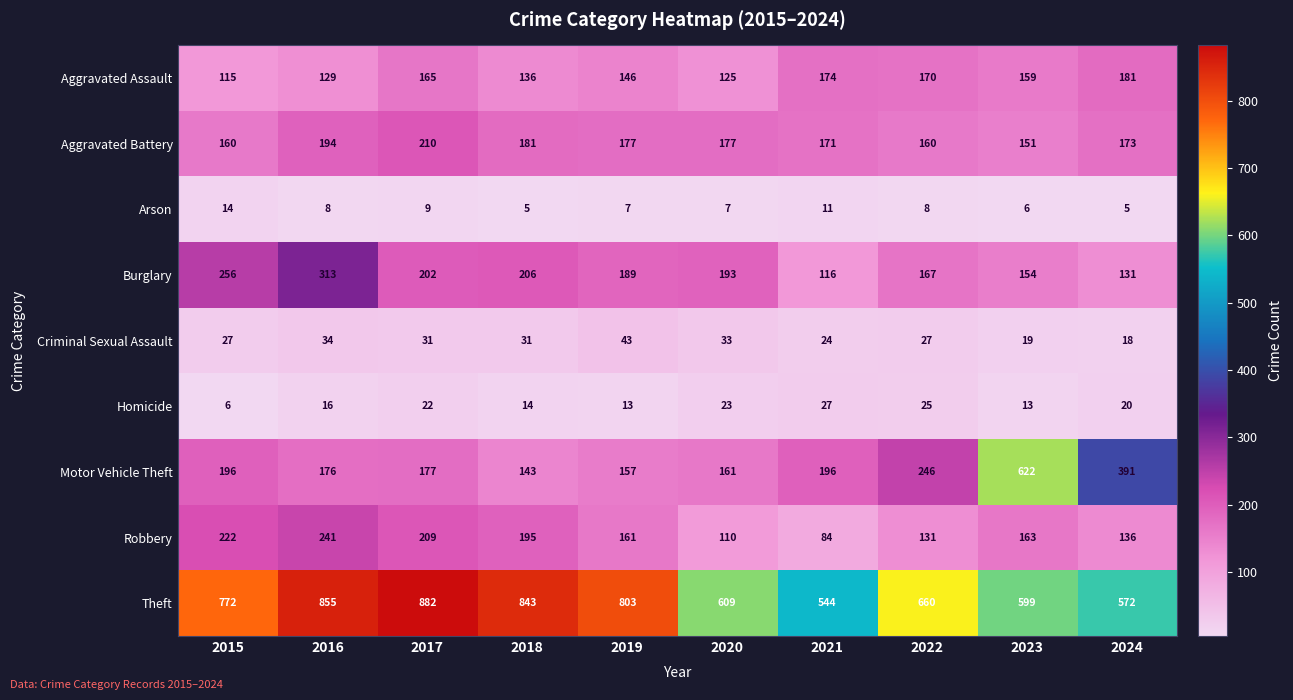

What value does the Burglary series have at 2023?

154